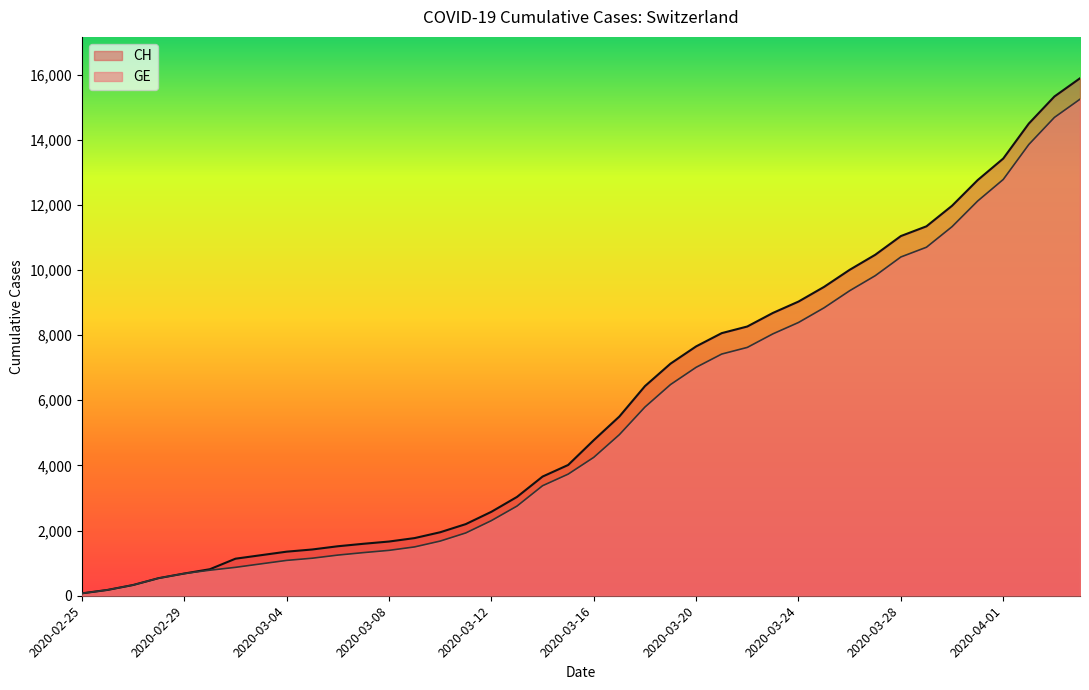

What is the label of the 16th point from the right?

2020-03-20